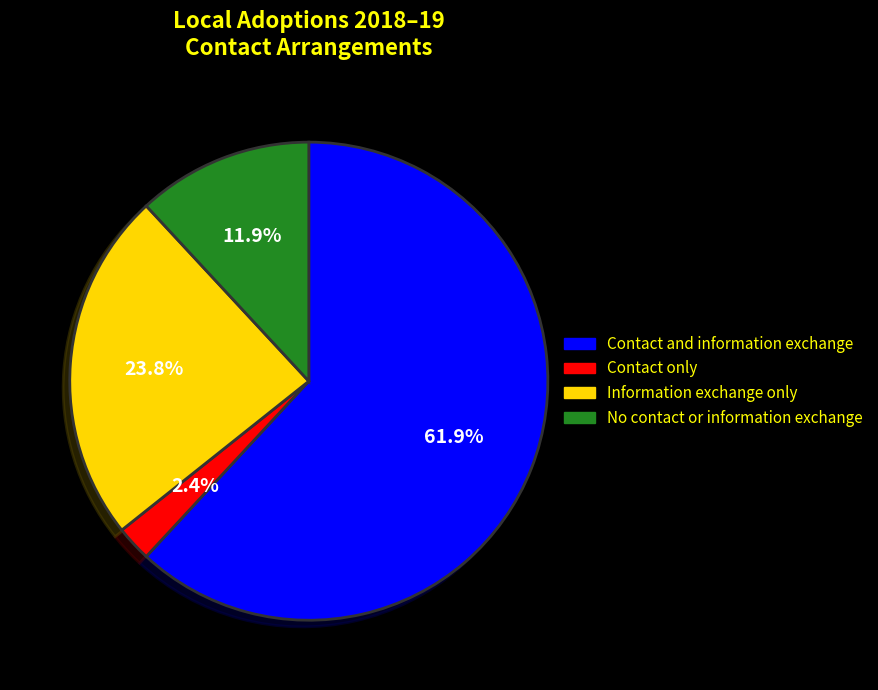

To the nearest percent, what is the average slice percentage?

25%